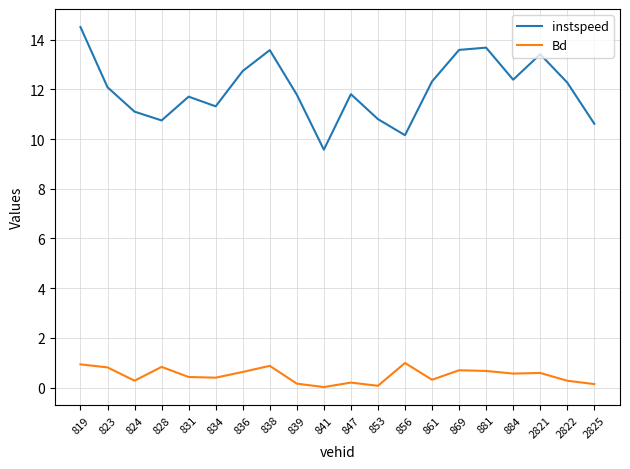

What is the difference between the maximum and minimum values in the Bd series?

1.0